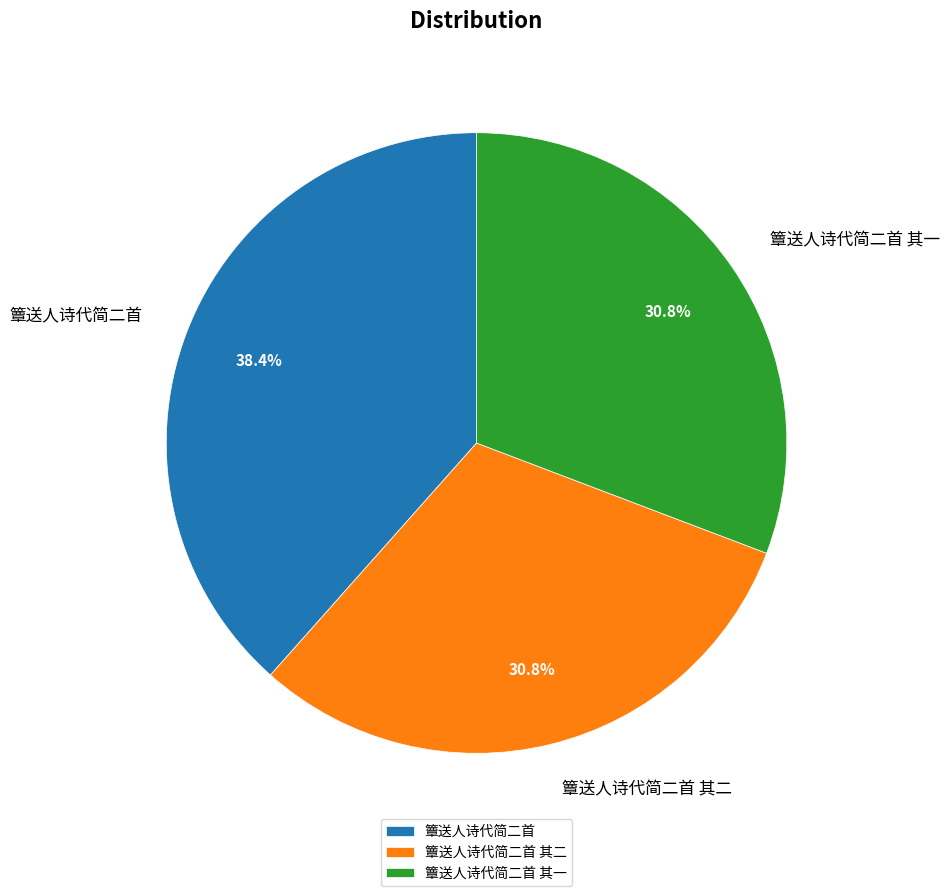

Combined, what portion of the pie is 簟送人诗代简二首 and 簟送人诗代简二首 其二?

69.2%